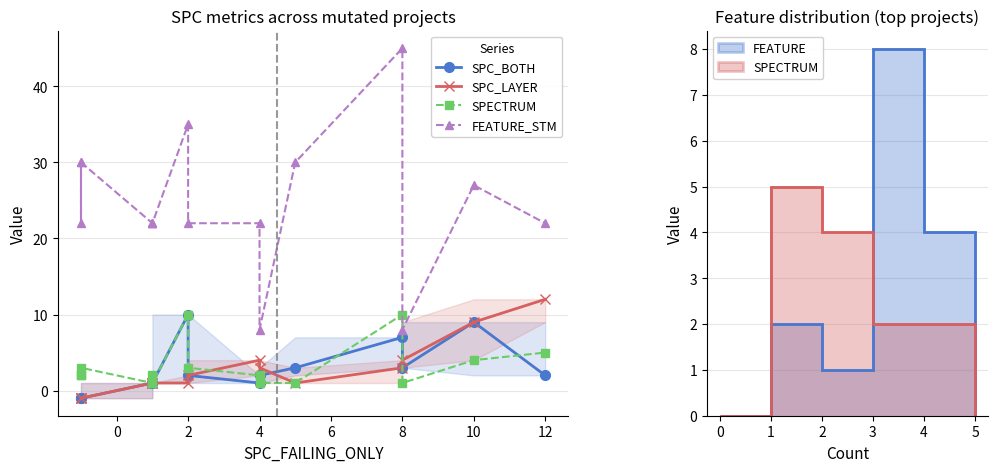

What is the label of the 3rd point from the left?

2